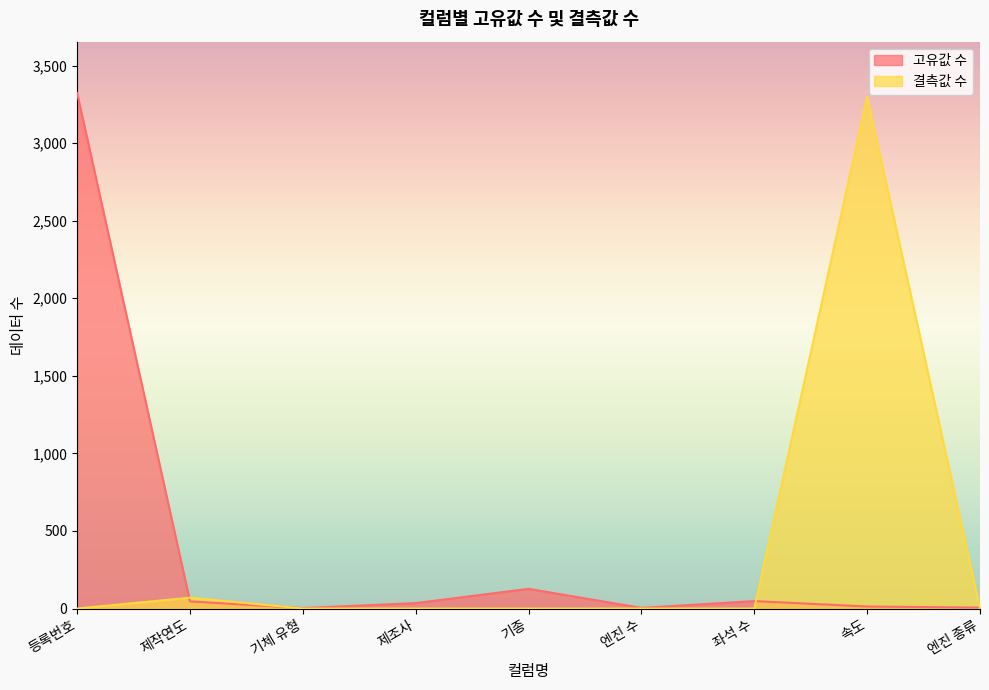

Which label corresponds to the largest value in the chart?

등록번호